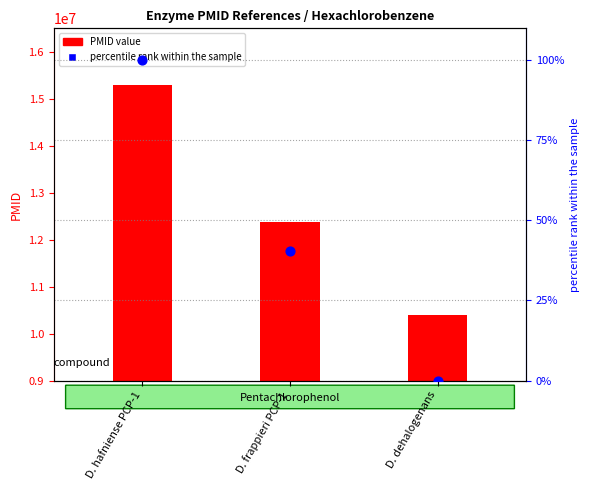

Which series has the widest spread of Y values?

PMID value